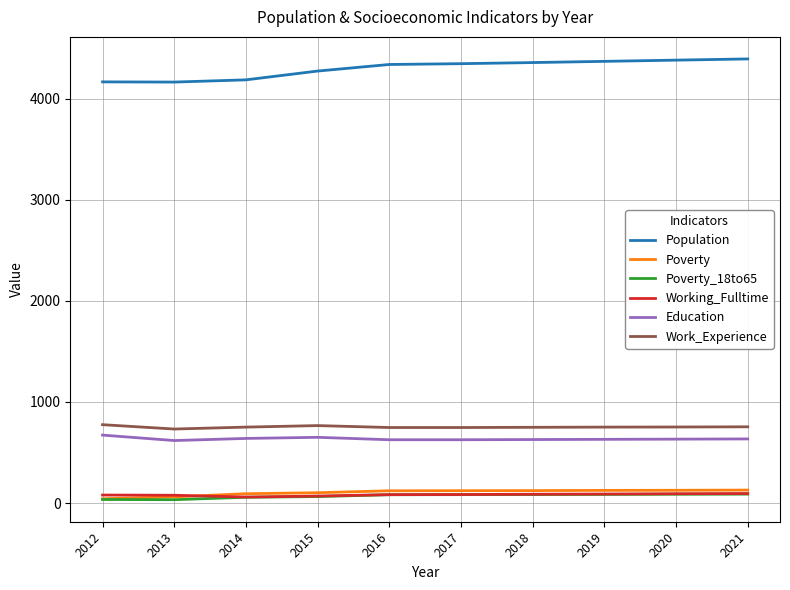

Is the value of Education at 2017 greater than the value of Poverty at 2016?

Yes